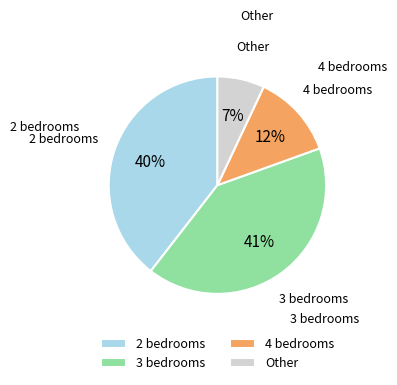

Combined, do 2 bedrooms and 4 bedrooms account for over 50%?

Yes